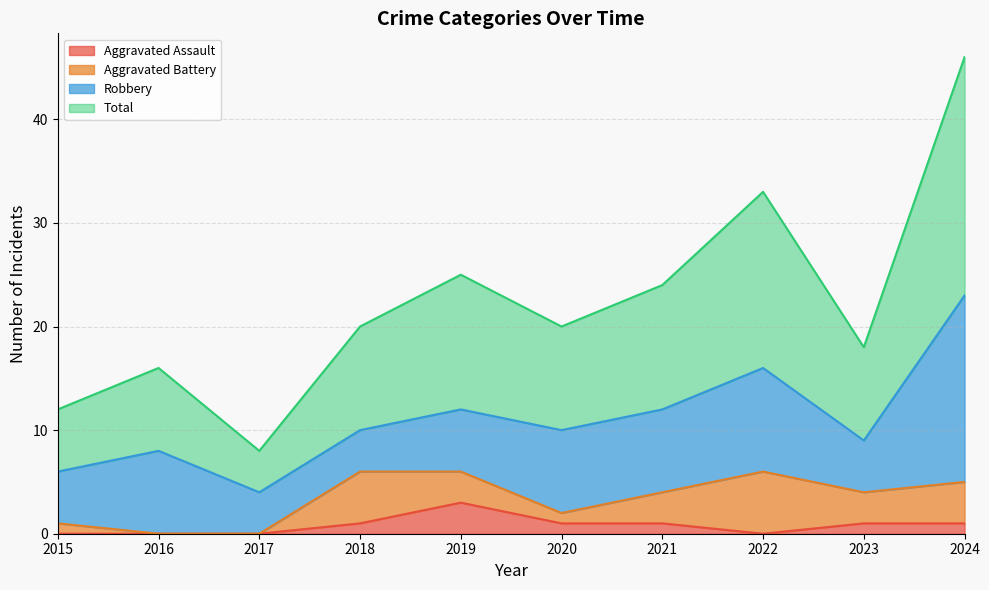

Which series changed the most between 2016 and 2017?

Total